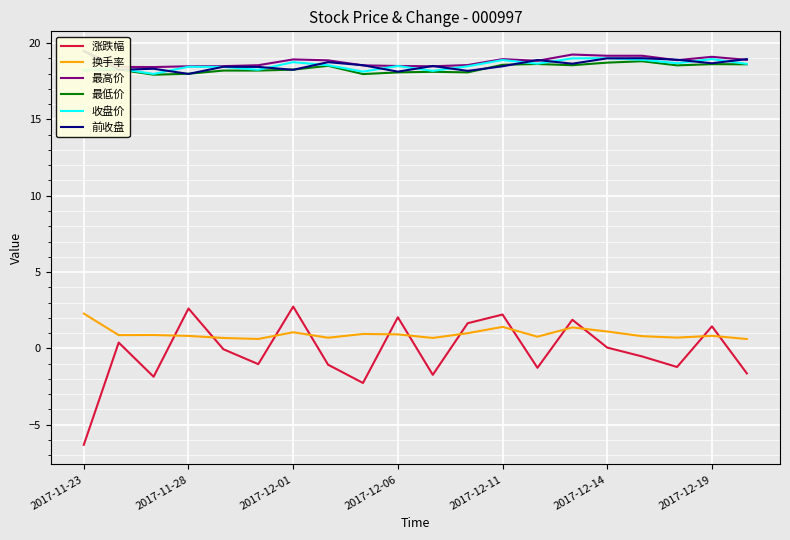

True or false: 收盘价 and 换手率 intersect in this chart.

False